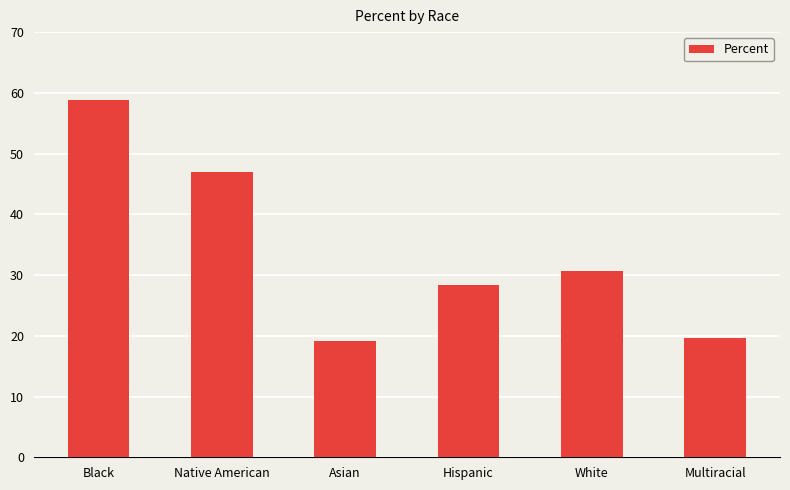

What position from the right is Hispanic?

3